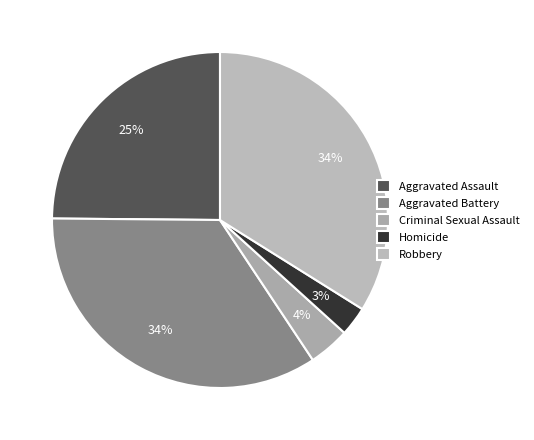

How many segments does this pie chart have?

5